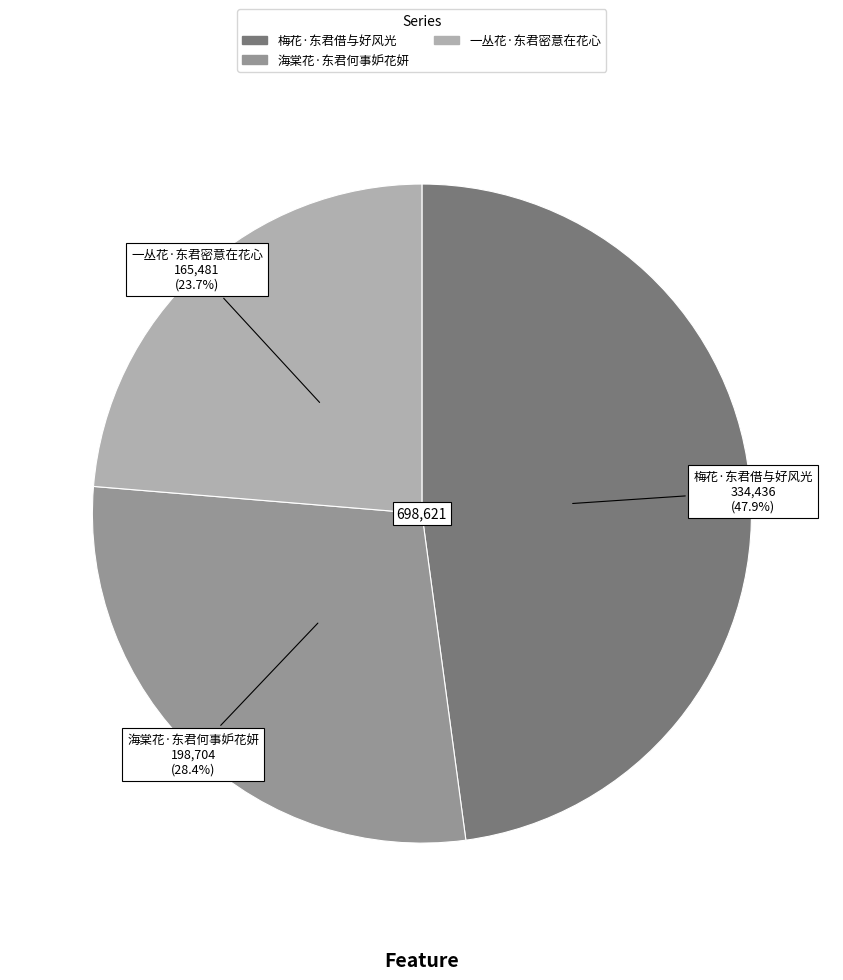

Count the number of slices in the pie.

3